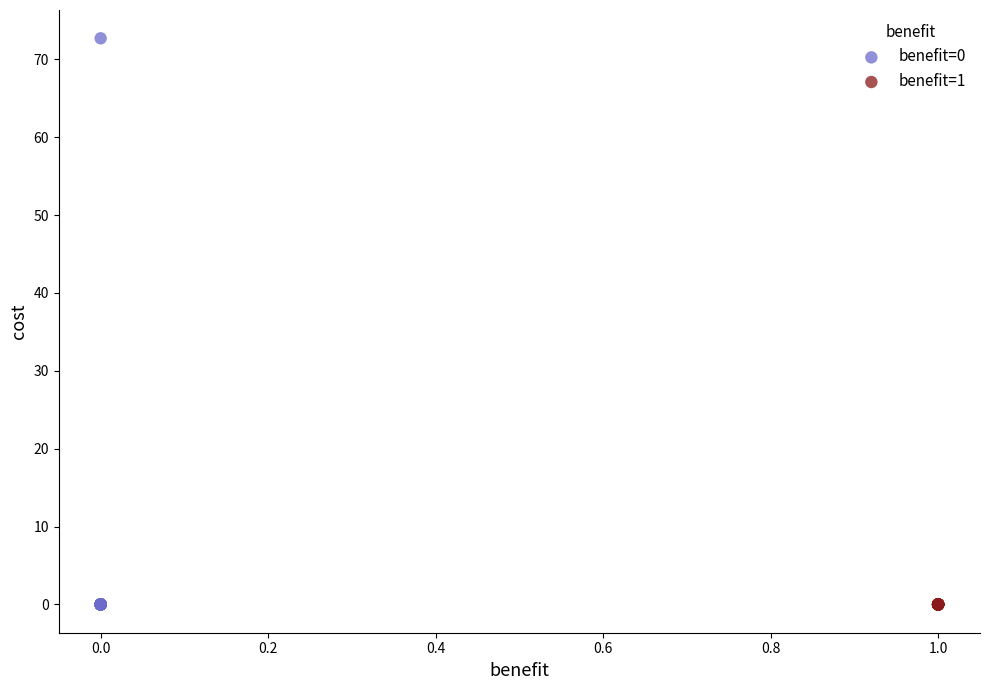

Which series reaches the maximum Y coordinate?

benefit=0